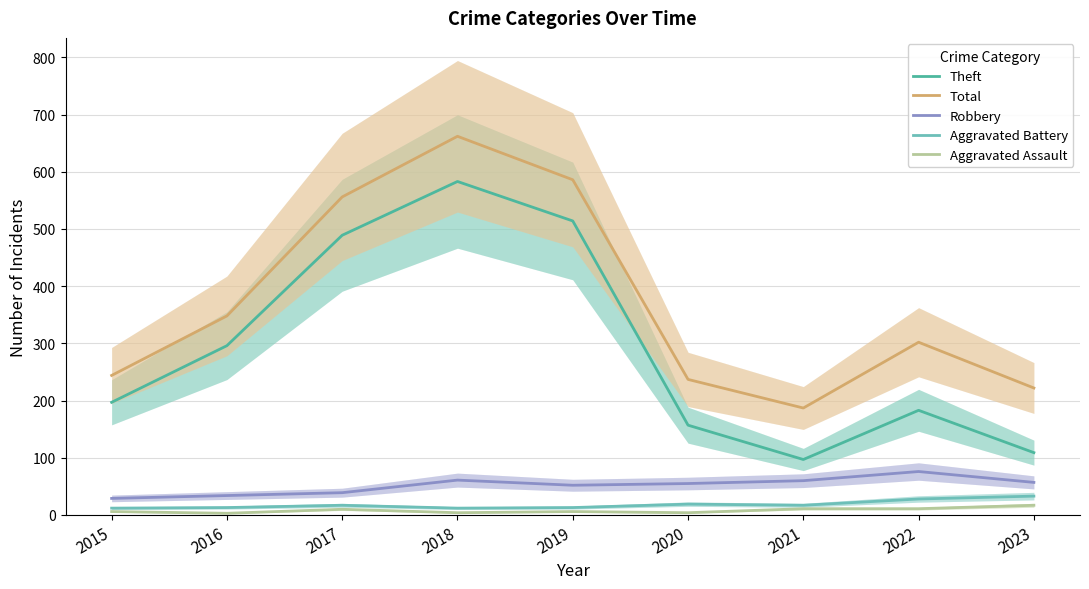

True or false: Robbery has a value of 57 at 2023.

True